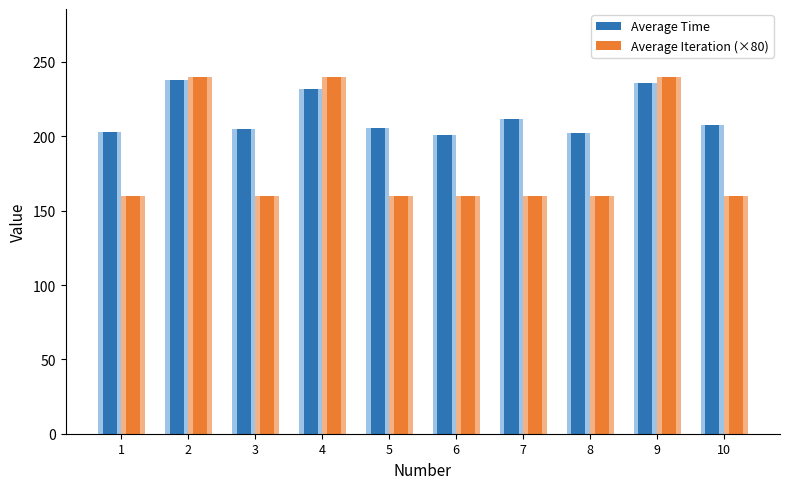

Reading left to right, extract all data points from this chart.

Average Time: 1=203.2	2=238.0	3=204.8	4=232.0	5=205.6	6=201.2	7=211.4	8=202.0	9=236.0	10=207.8
Average Iteration (×80): 1=160.0	2=240.0	3=160.0	4=240.0	5=160.0	6=160.0	7=160.0	8=160.0	9=240.0	10=160.0